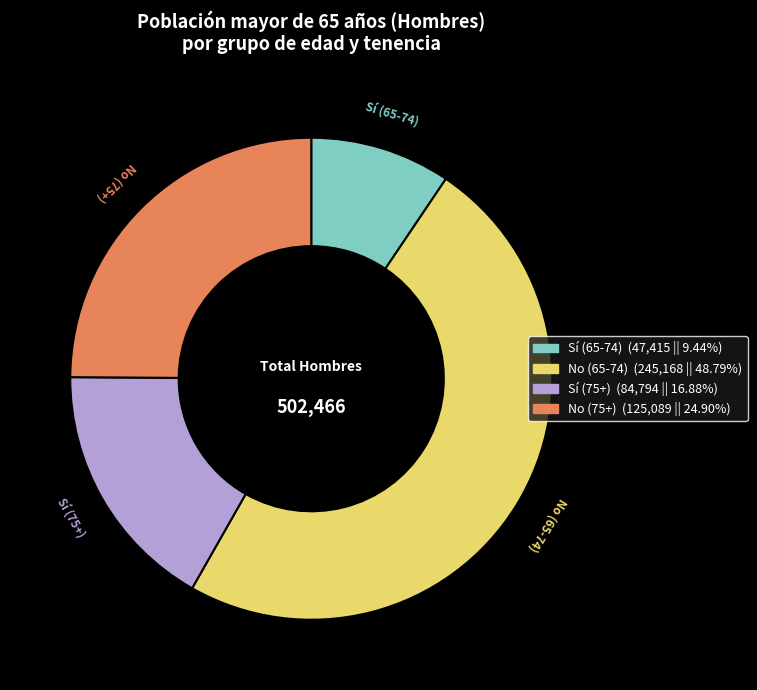

True or false: Sí (65-74) accounts for 9% of the total.

True